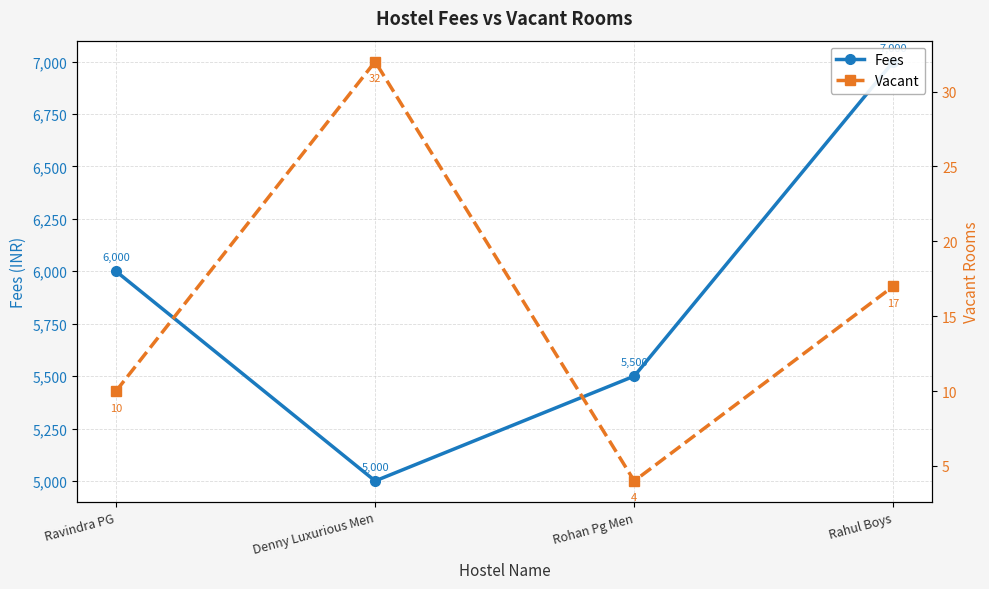

Is the value of Fees at Rahul Boys greater than the value of Vacant at Denny Luxurious Men?

Yes